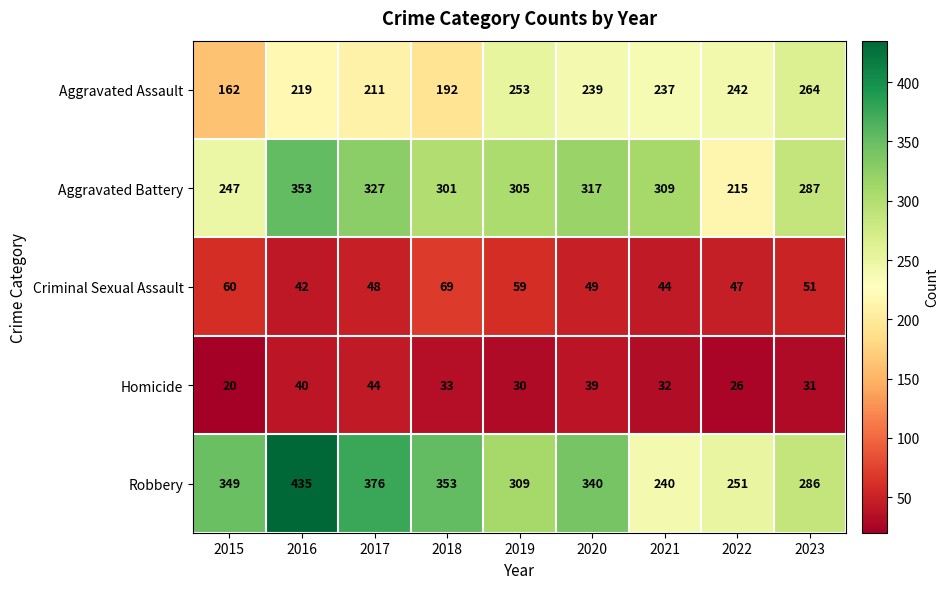

What is the difference between the highest and lowest values at 2022?

225